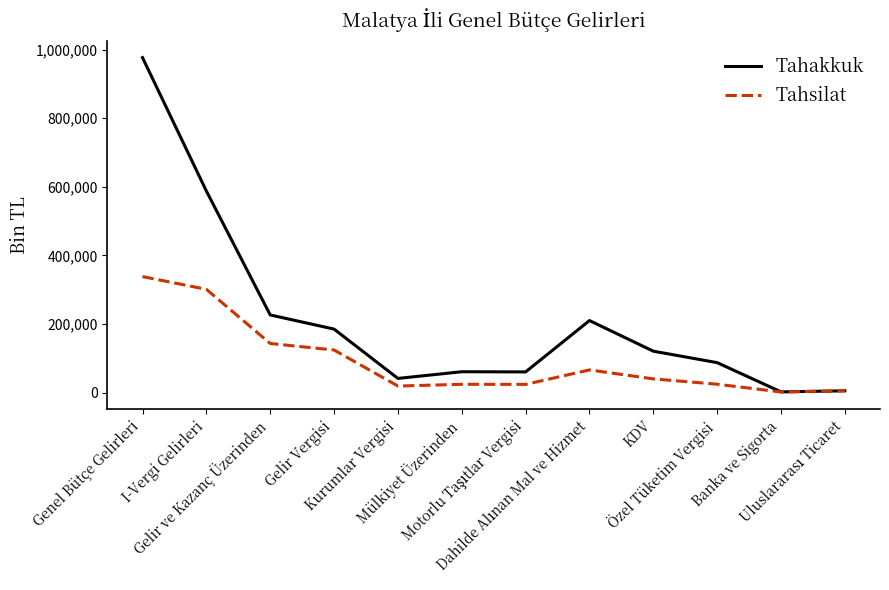

Which series has the widest spread of values?

Tahakkuk